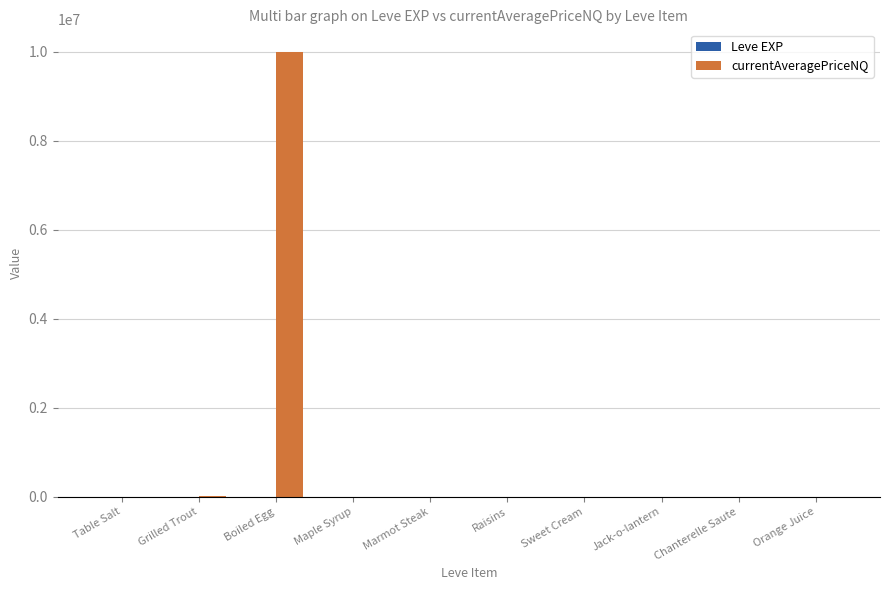

Which series changed the most between Boiled Egg and Chanterelle Saute?

currentAveragePriceNQ